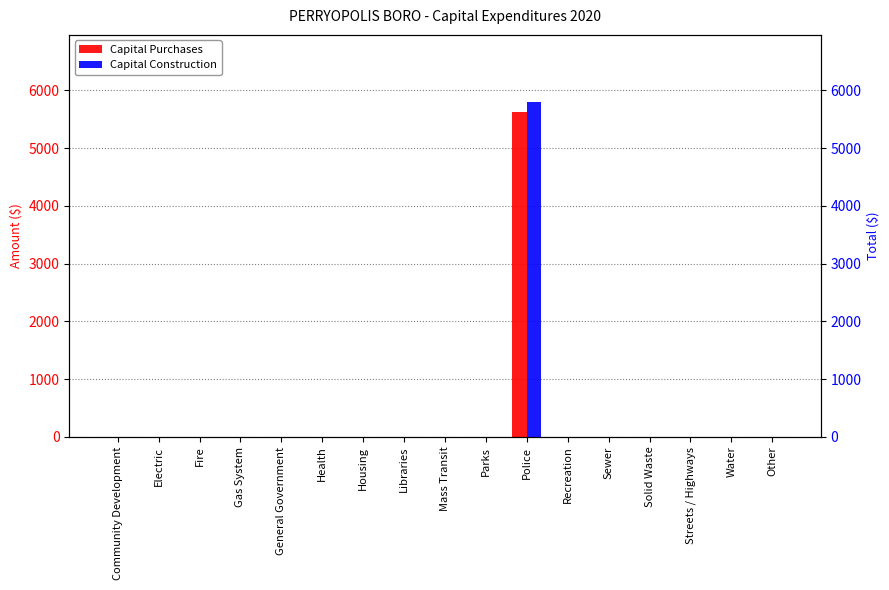

What position from the left is Police?

11